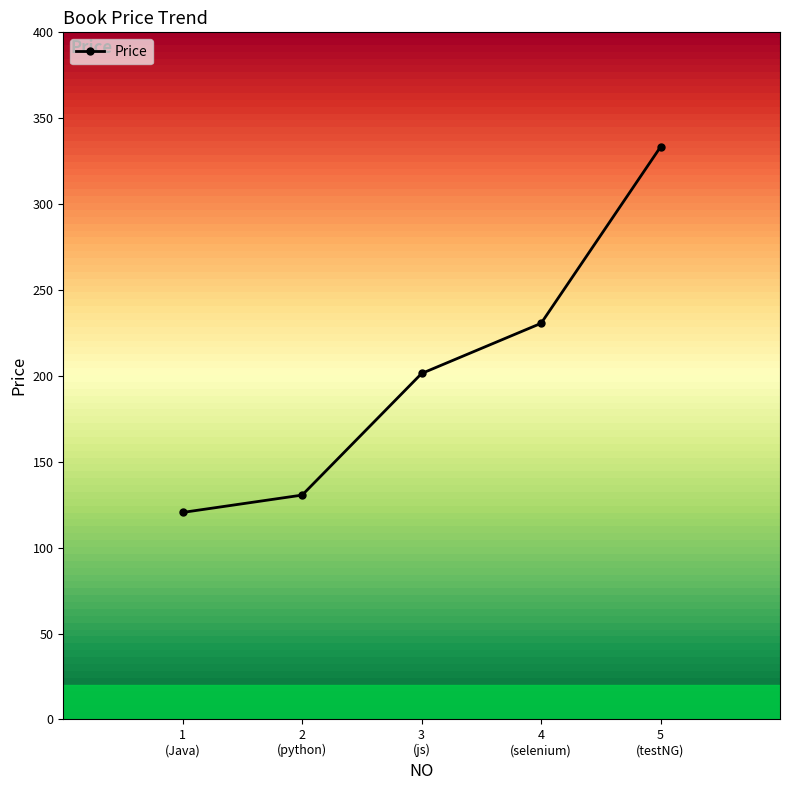

How many data points are above 201?

3